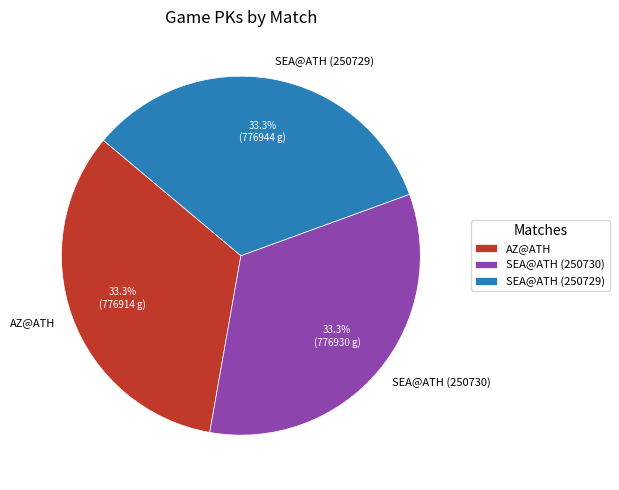

What portion of the pie excludes SEA@ATH (250729)?

66.7%